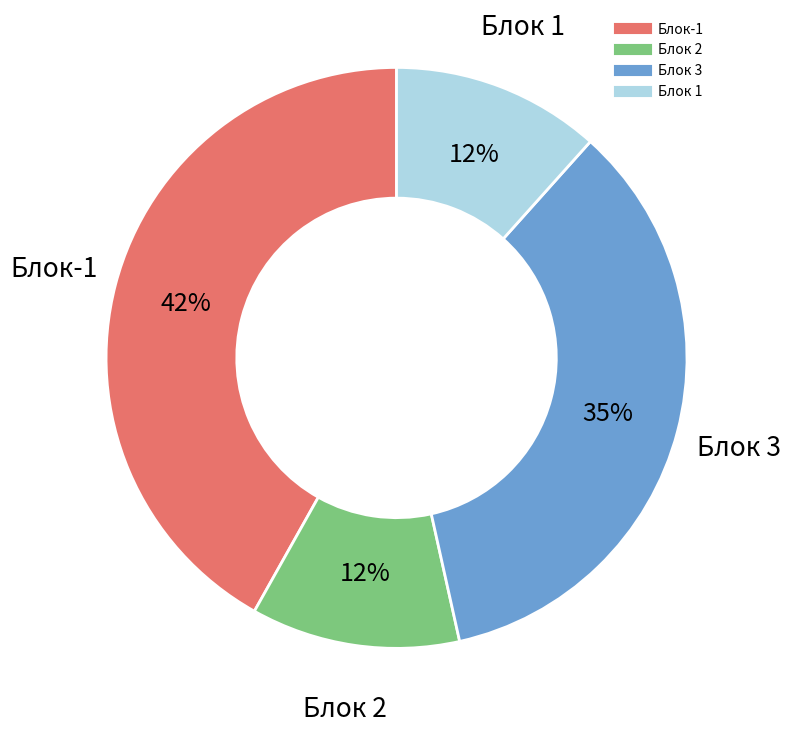

To the nearest percent, what is the combined percentage of Блок 2 and Блок 3?

47%